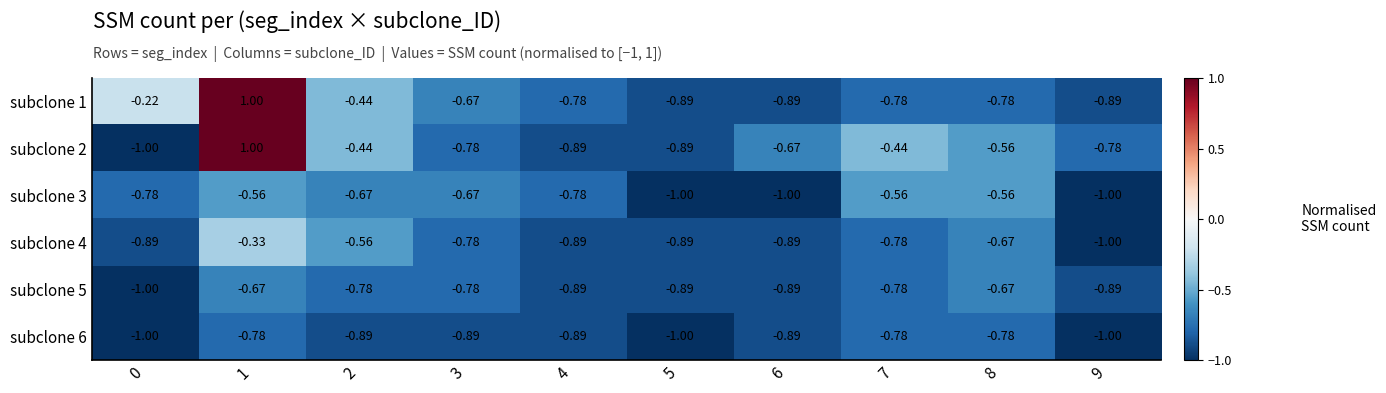

Is the value of subclone 2 at 9 greater than the value of subclone 4 at 1?

No